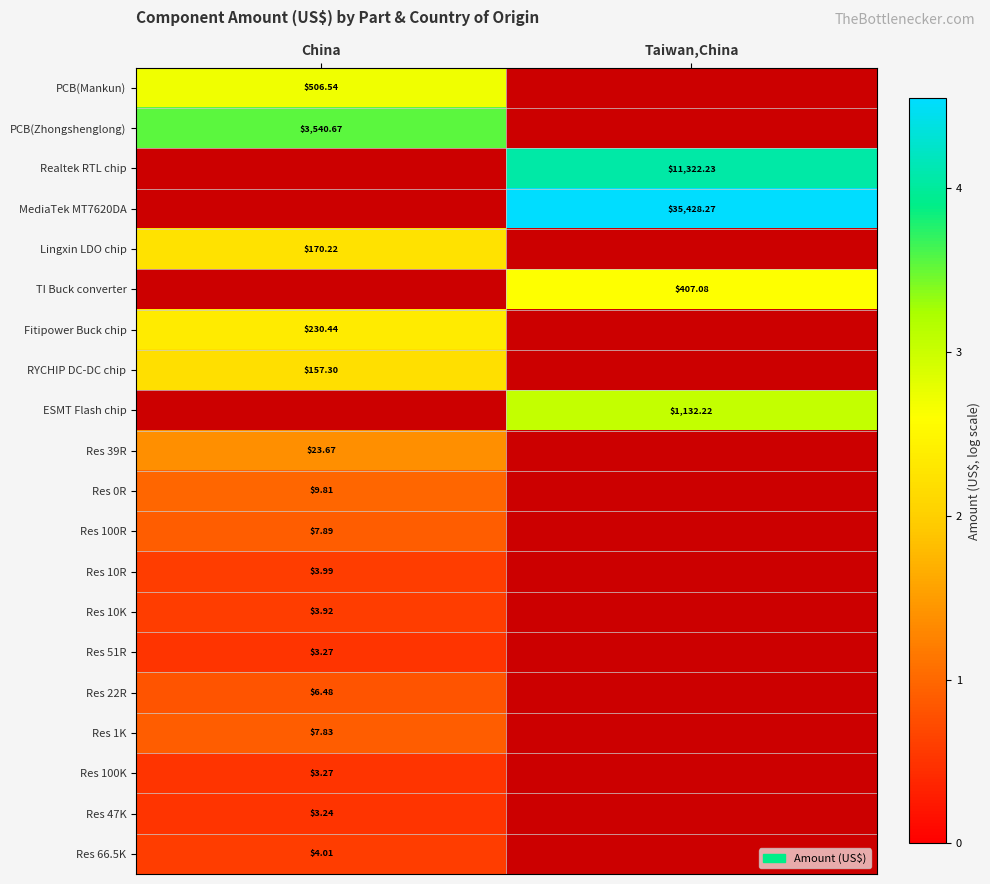

Is it true that ESMT Flash chip equals 3.1 at Taiwan,China?

True